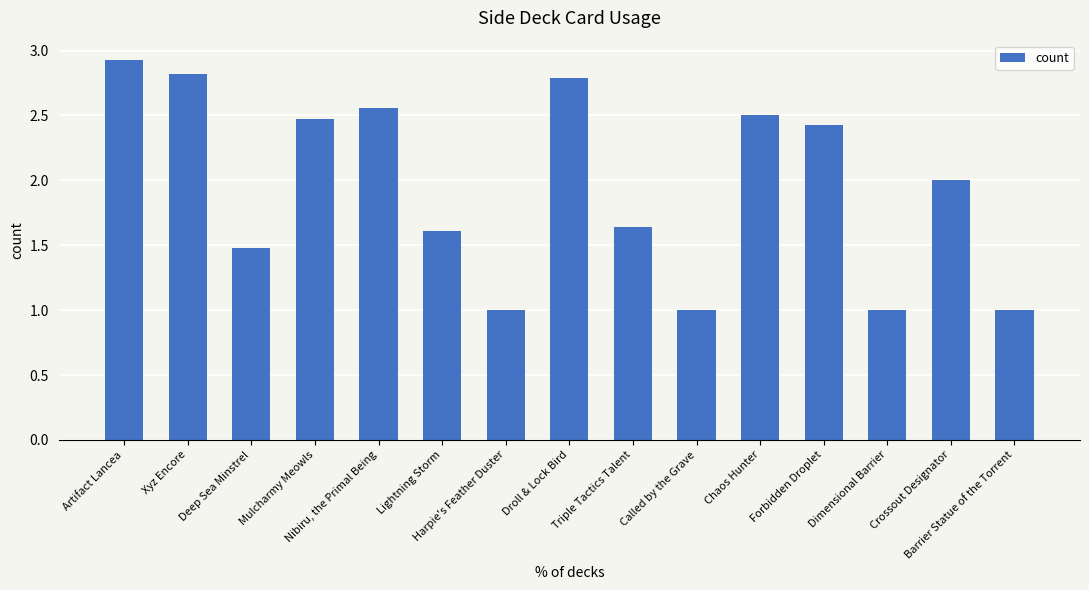

What is the label of the 10th bar from the left?

Called by the Grave